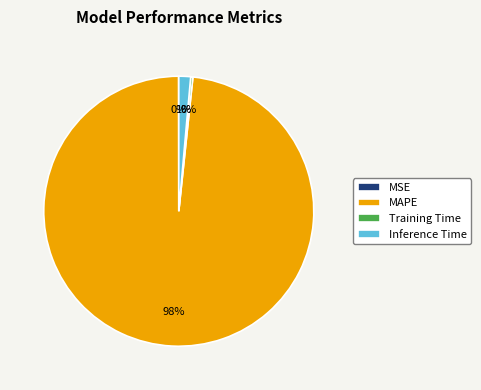

The Inference Time slice represents 1% of the pie. True or false?

True